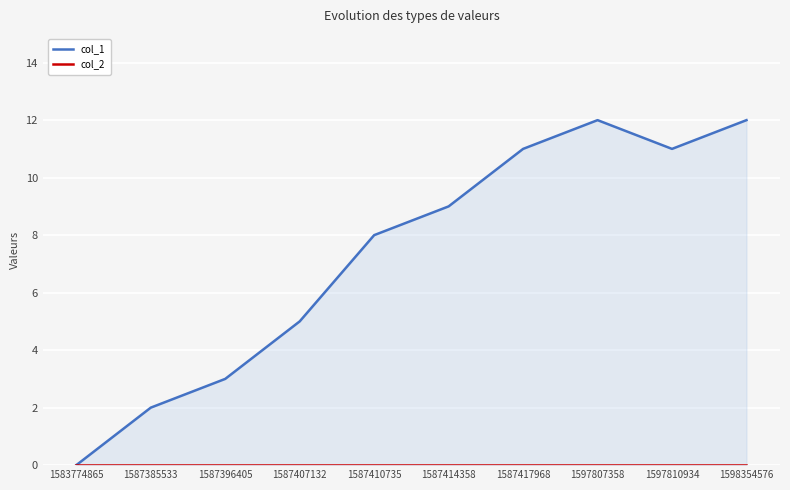

What are all the series names shown in the legend?

col_1, col_2